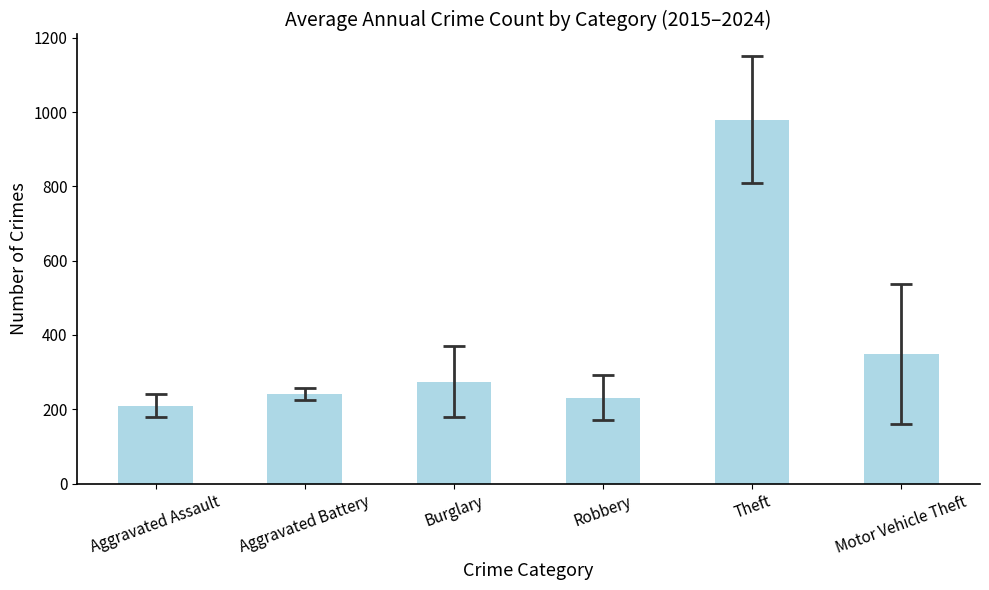

Reading left to right, what are all the values shown in this chart?

209.6	241.0	274.0	230.9	979.8	348.4